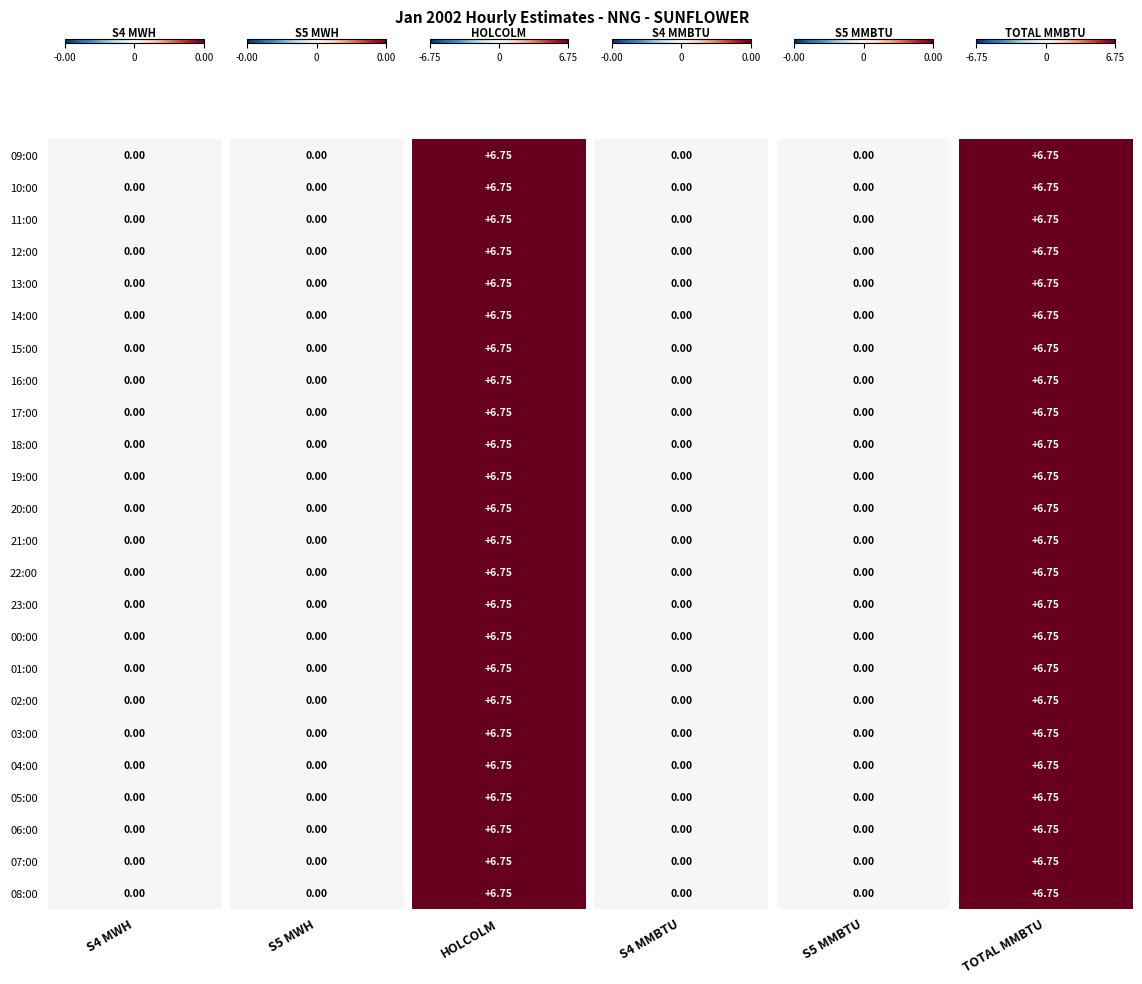

Which series has the largest total across all categories?

HOLCOLM